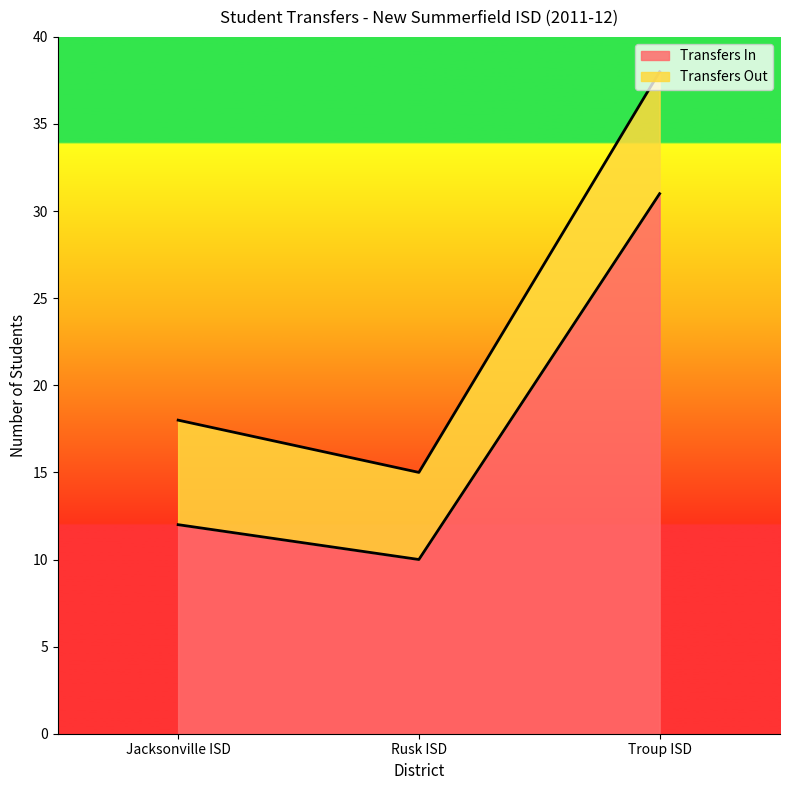

The value at Jacksonville ISD is 12. True or false?

True